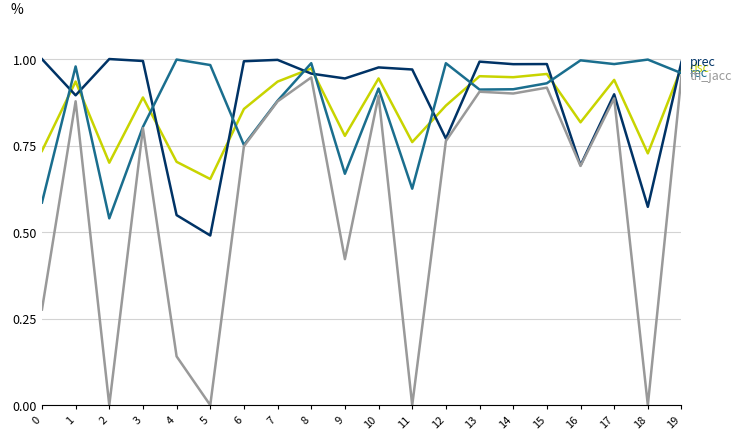

What is the average value of the th_jacc series?

0.6